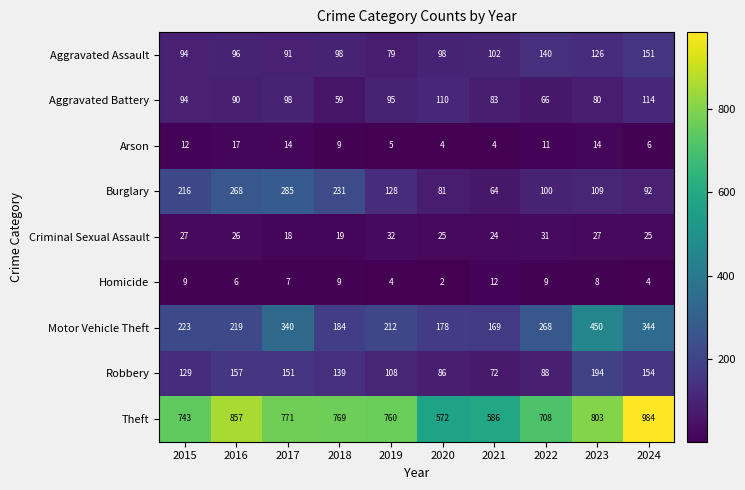

What is the spread (max minus min) of values at 2017?

764